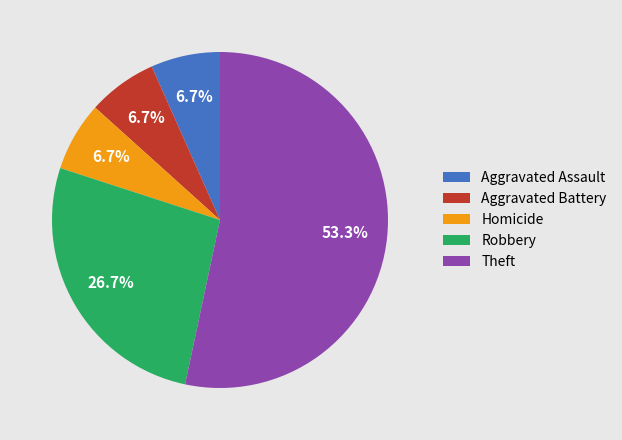

To the nearest percent, what portion does Aggravated Assault represent?

7%